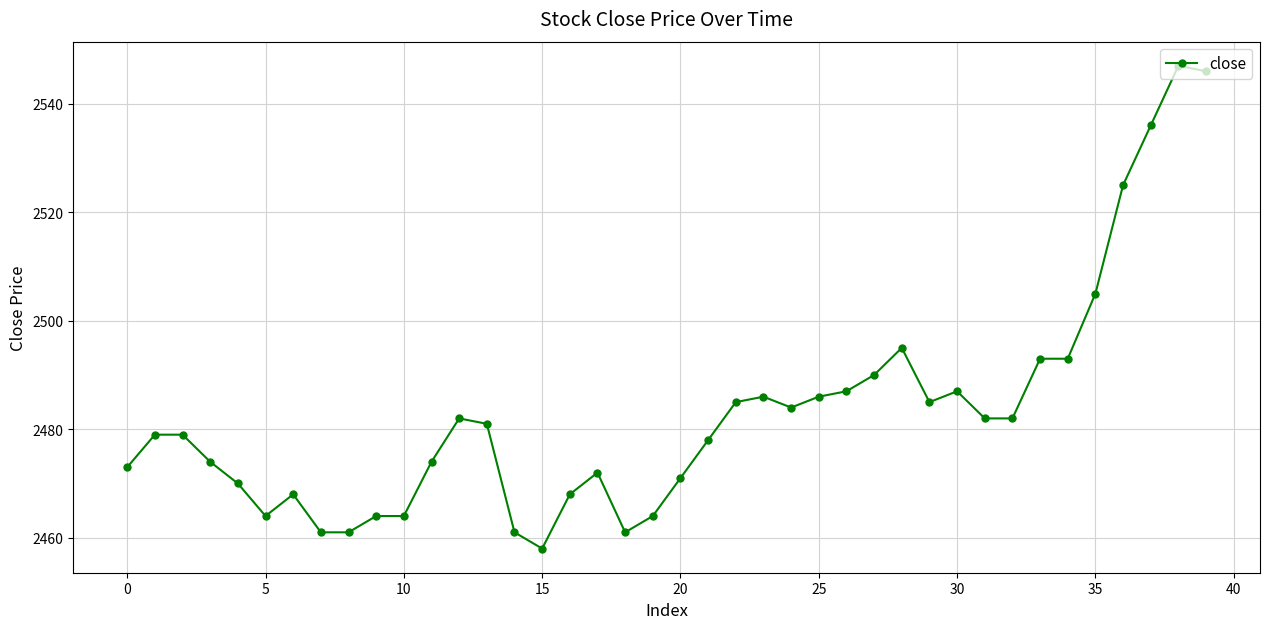

What is the smallest value displayed?

2458